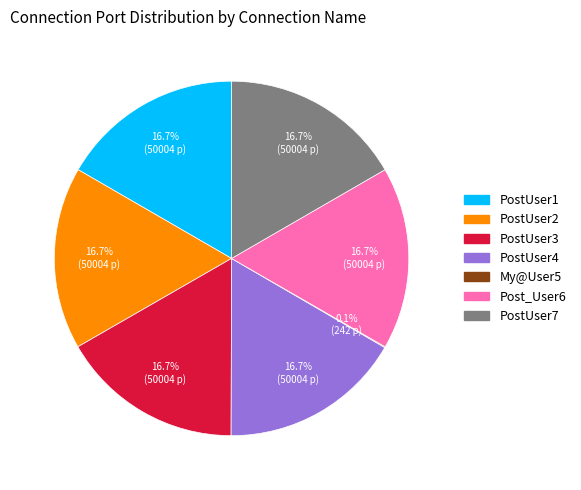

Is there a majority slice in this chart?

No